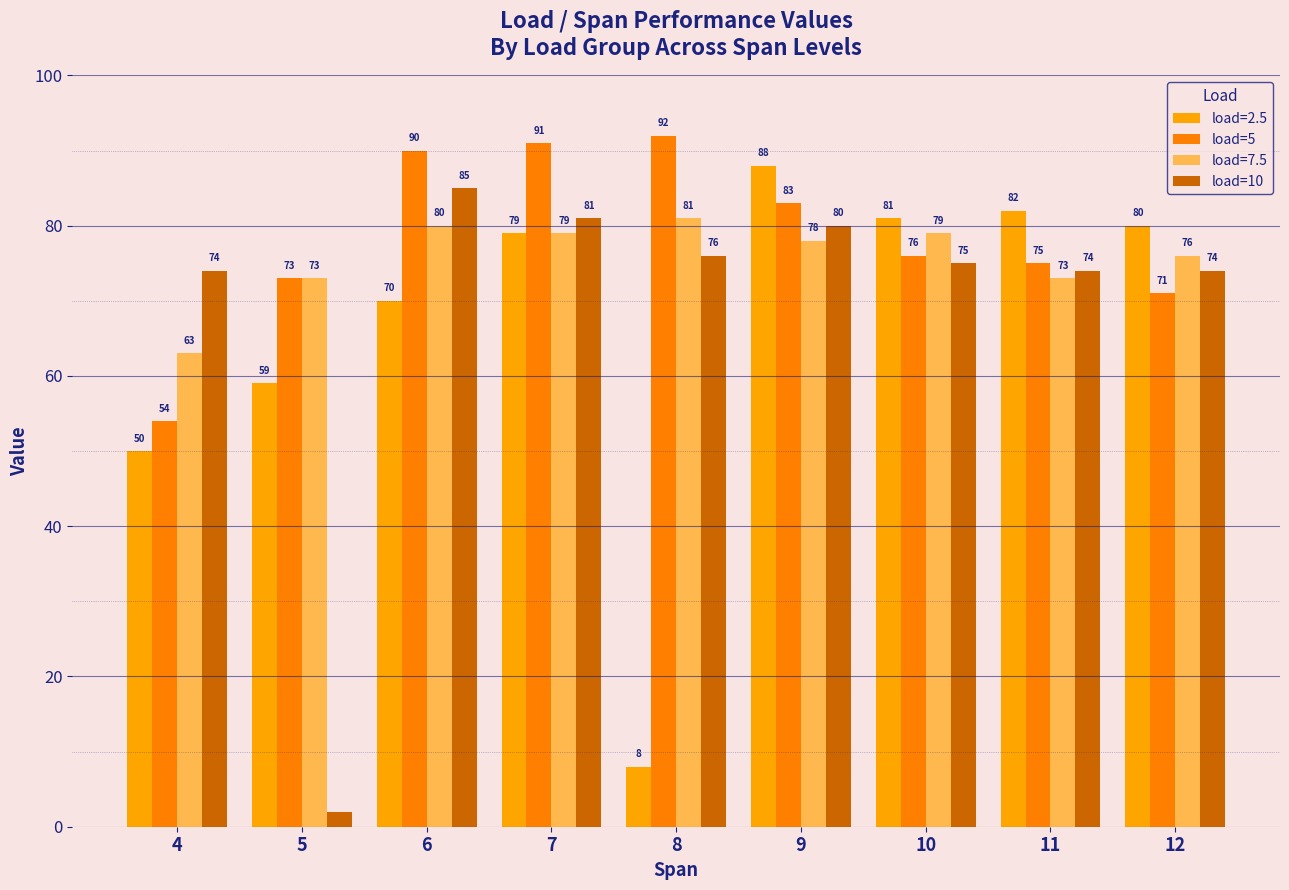

What is the minimum value for load=5?

54